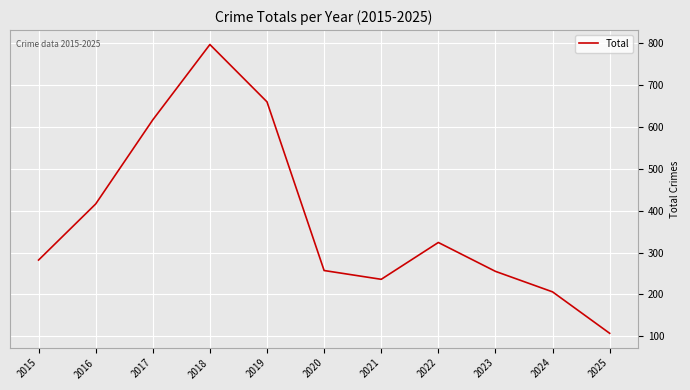

How many values are below 282?

5